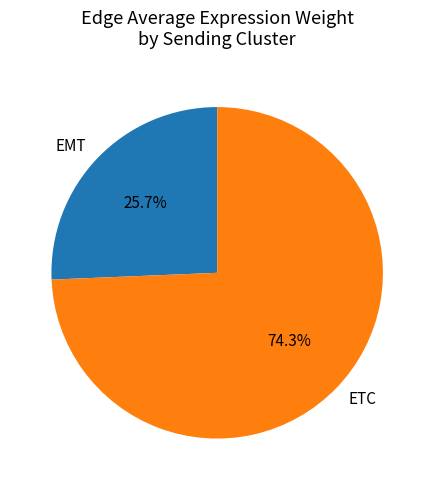

Which slice is the smallest?

EMT